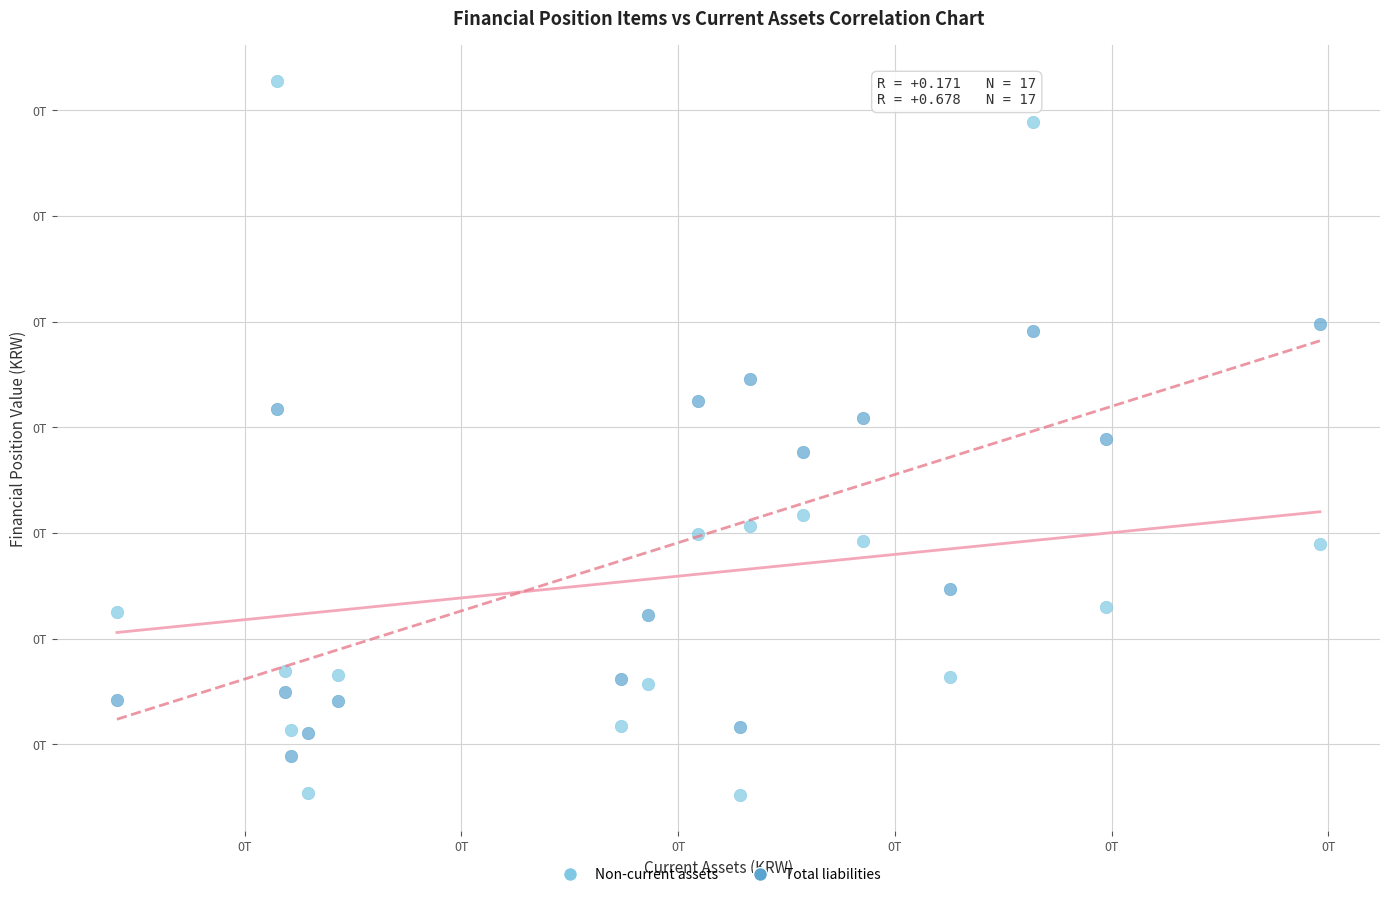

Which series has the widest spread of Y values?

Non-current assets